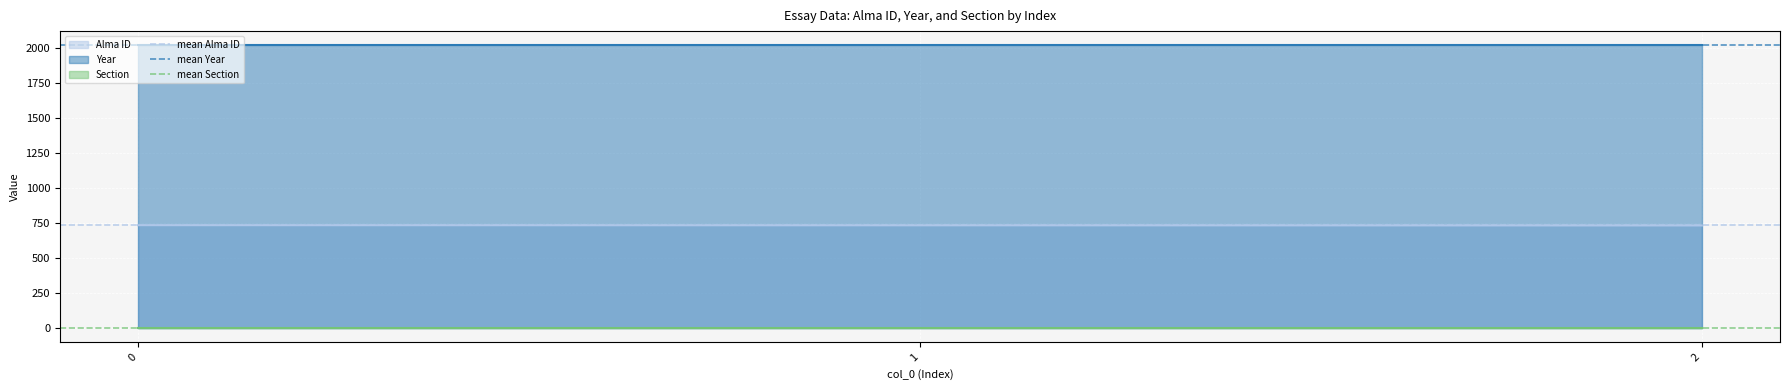

What is the highest value of the Alma ID series?

735